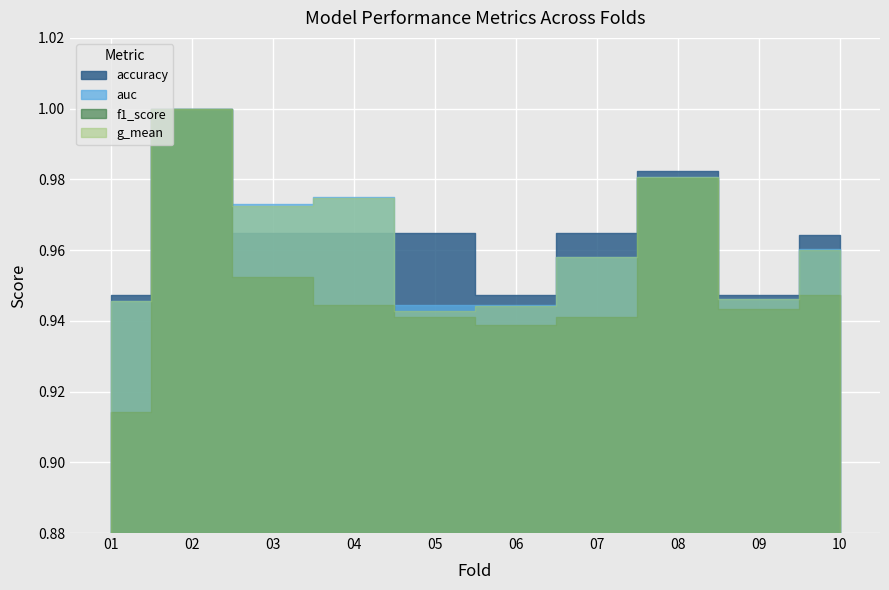

At how many categories does at least one series exceed 0?

10